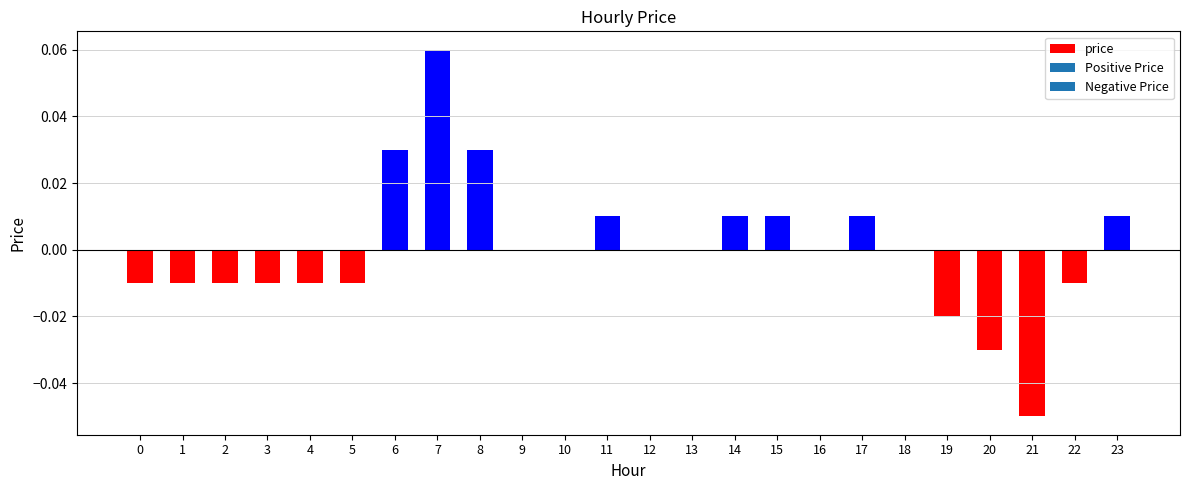

Rank the categories by value from lowest to highest.

21, 20, 19, 0, 1, 2, 3, 4, 5, 22, 9, 10, 12, 13, 16, 18, 11, 14, 15, 17, 23, 6, 8, 7